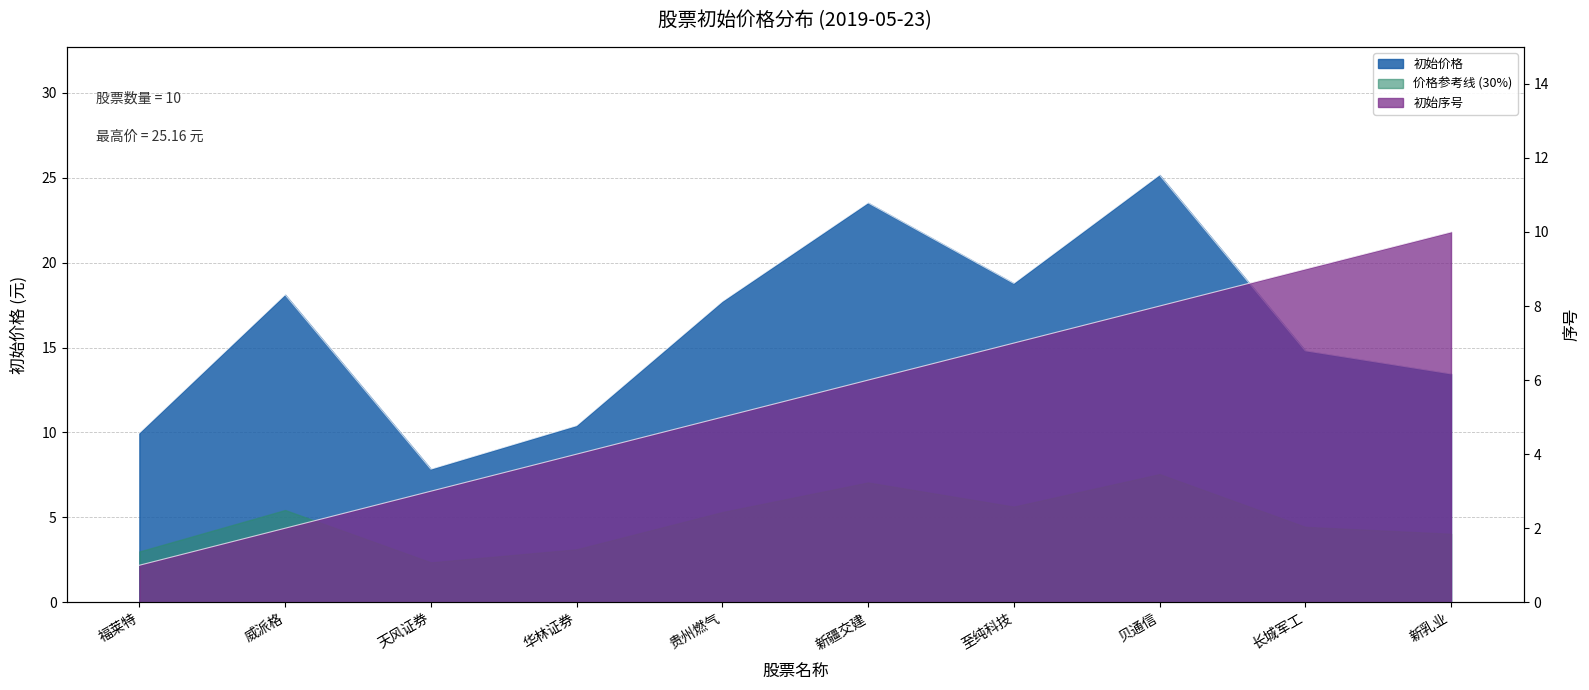

Which label corresponds to the smallest value in the chart?

福莱特